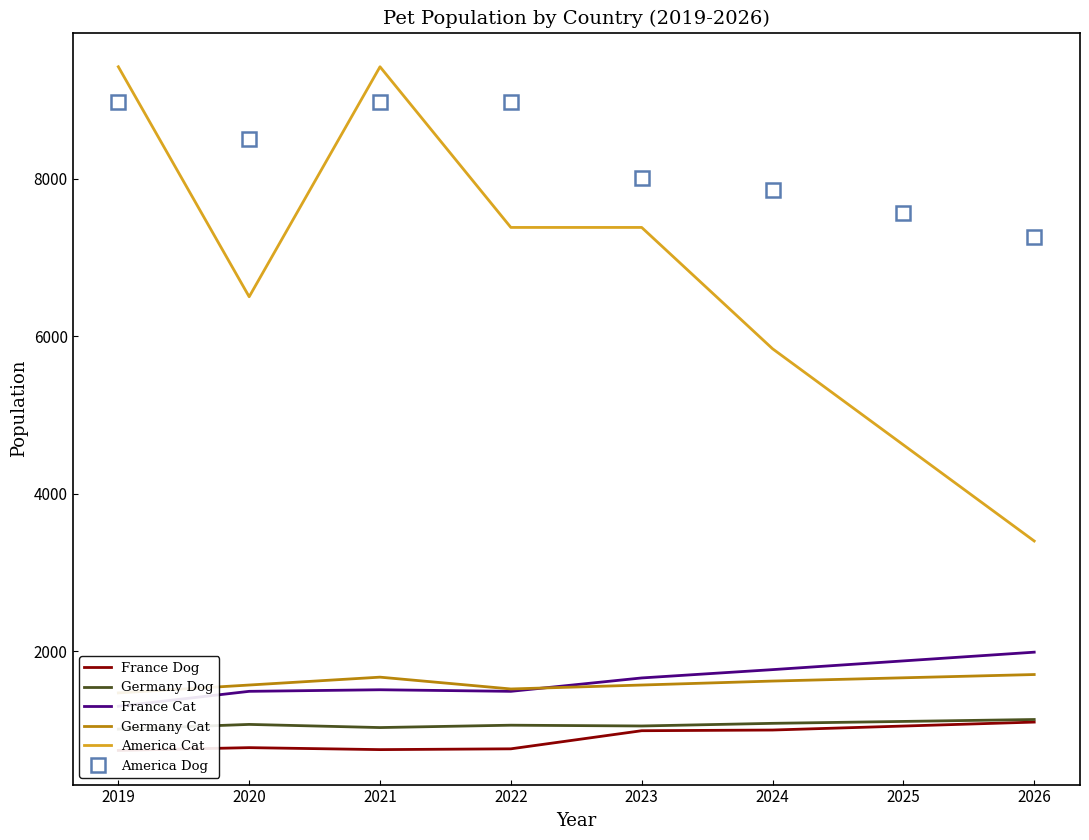

Where is America Dog nearest to the value 8115?

2023